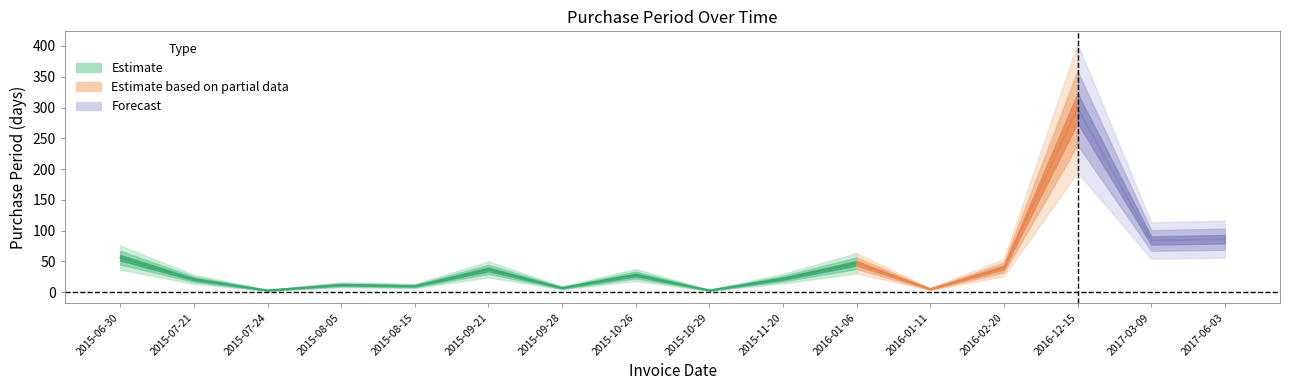

True or false: the data has more than 0 interior local peaks.

True